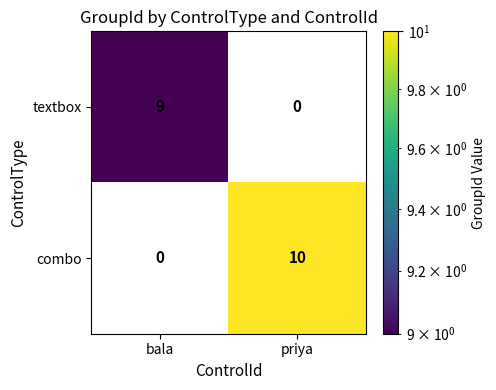

List the series in order of their overall mean, highest first.

combo, textbox